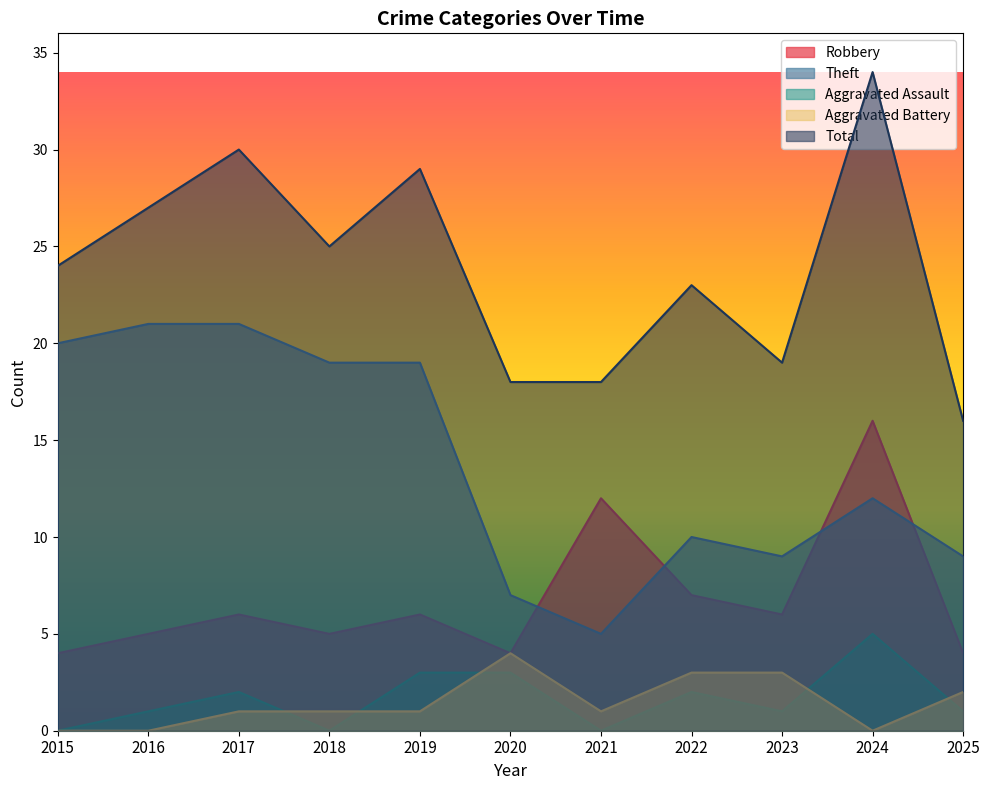

The value of Theft at 2019 is 33. True or false?

False